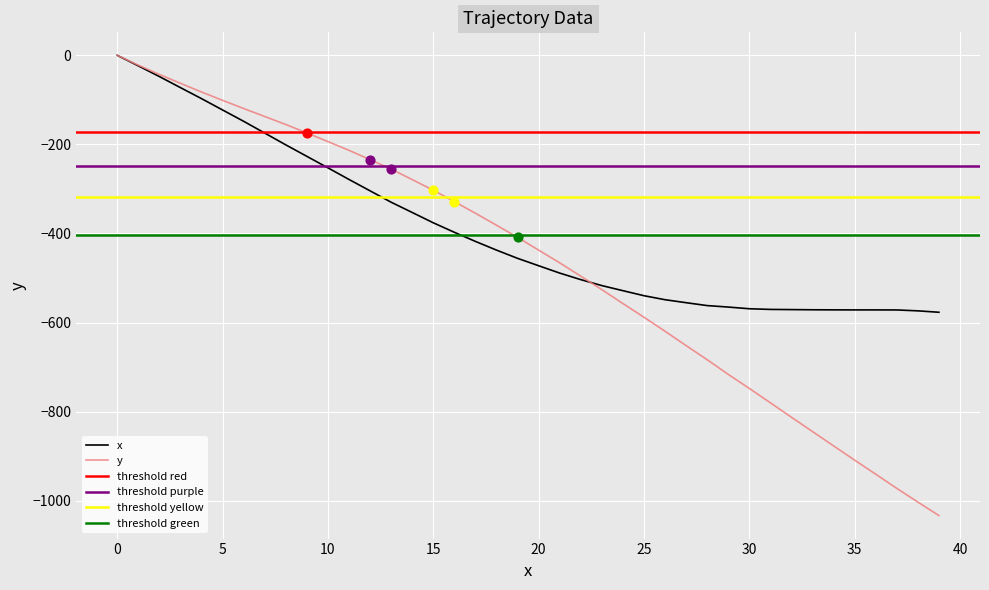

At how many categories does at least one series exceed -954?

40